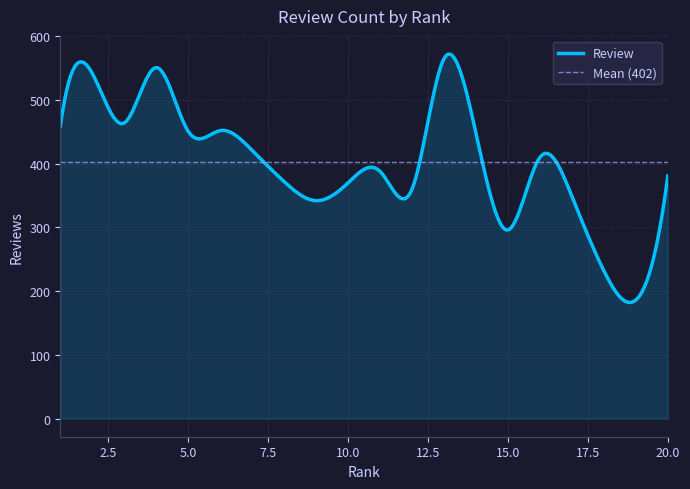

How many lines are shown in the chart?

1